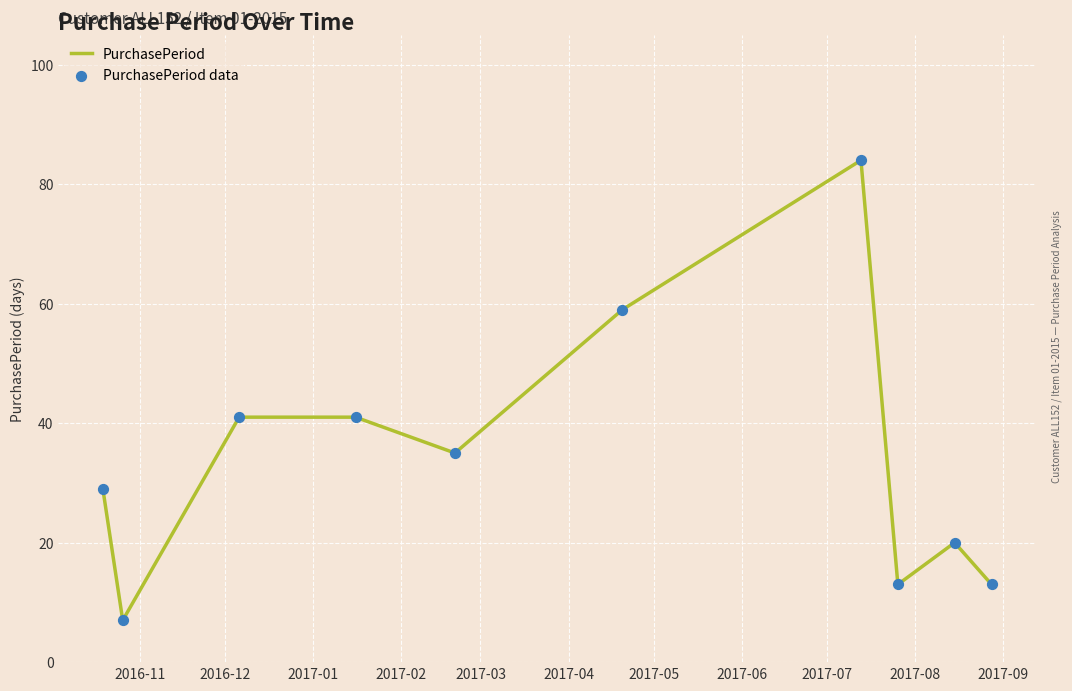

What is the greatest value displayed?

84